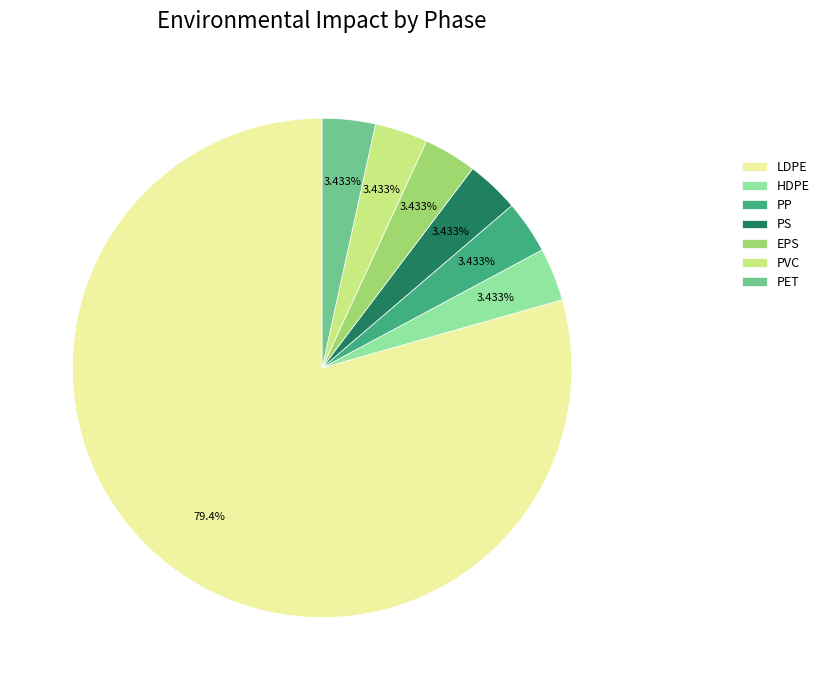

Which category accounts for the majority?

LDPE